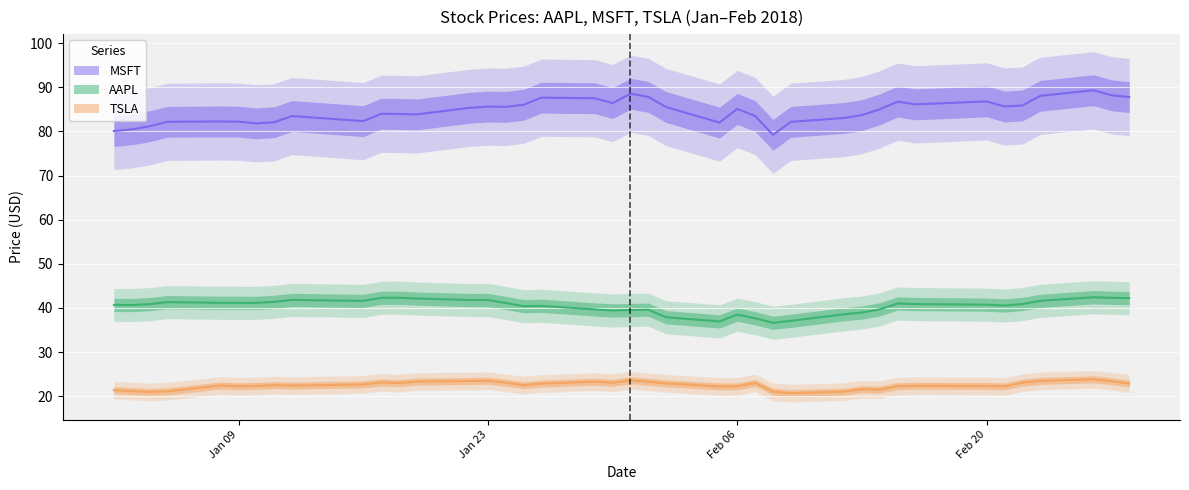

Where is the first local maximum for MSFT?

2018-01-08